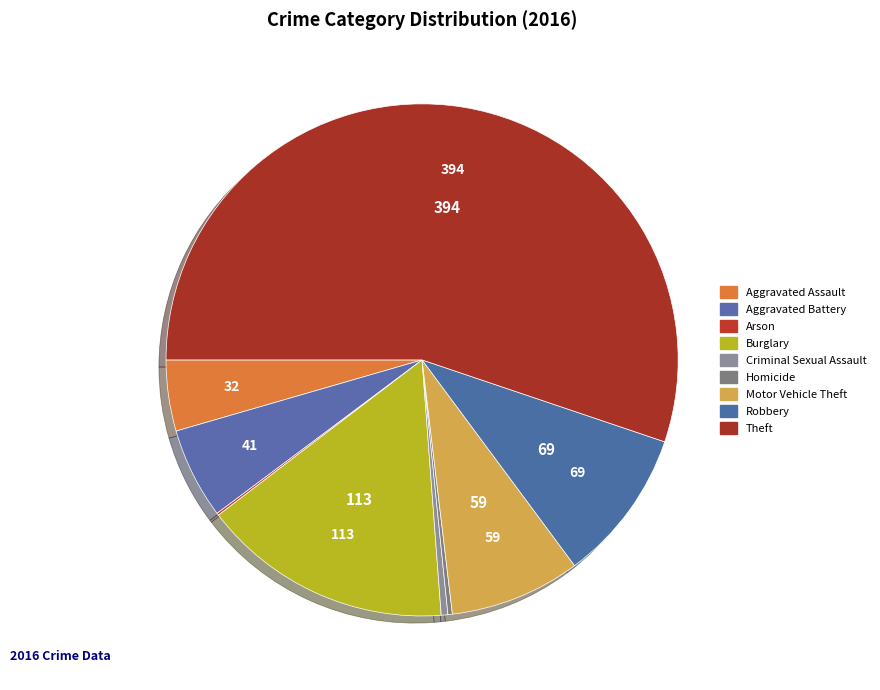

To the nearest percent, what percentage of the pie is Burglary?

16%